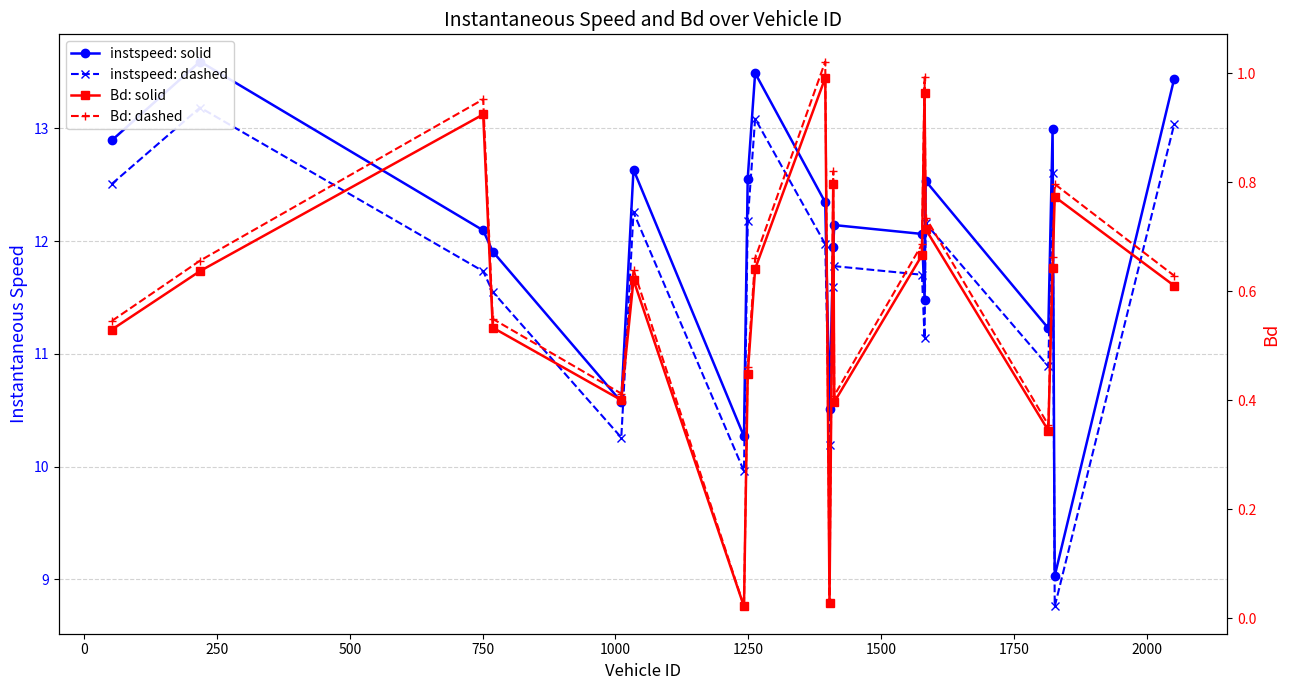

List the series in order of their peak value, highest first.

instspeed: solid, instspeed: dashed, Bd: dashed, Bd: solid